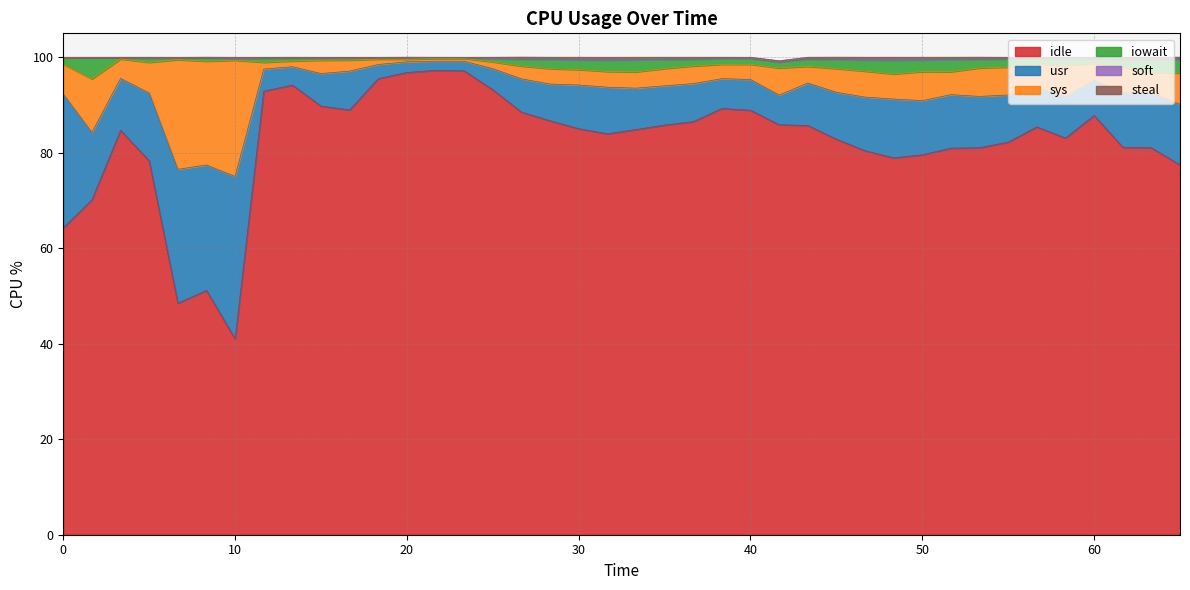

Which category has the lowest value in the idle series?

10